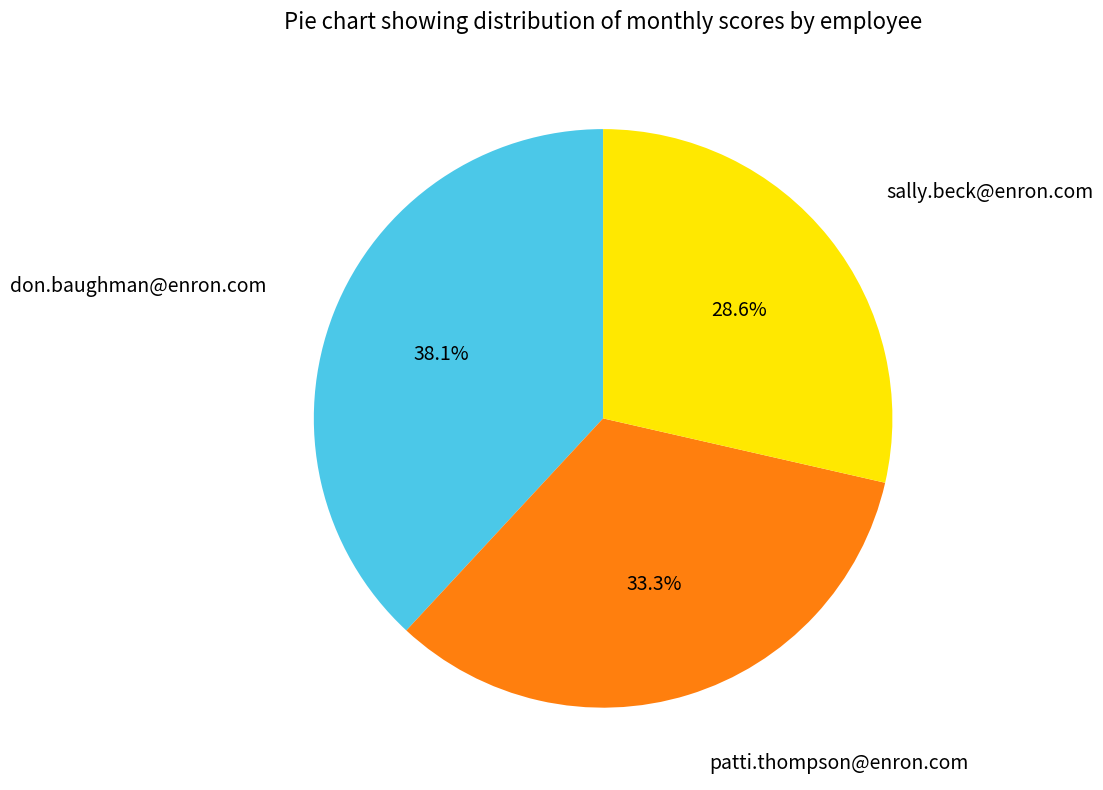

Is there any slice that represents more than half of the pie?

No